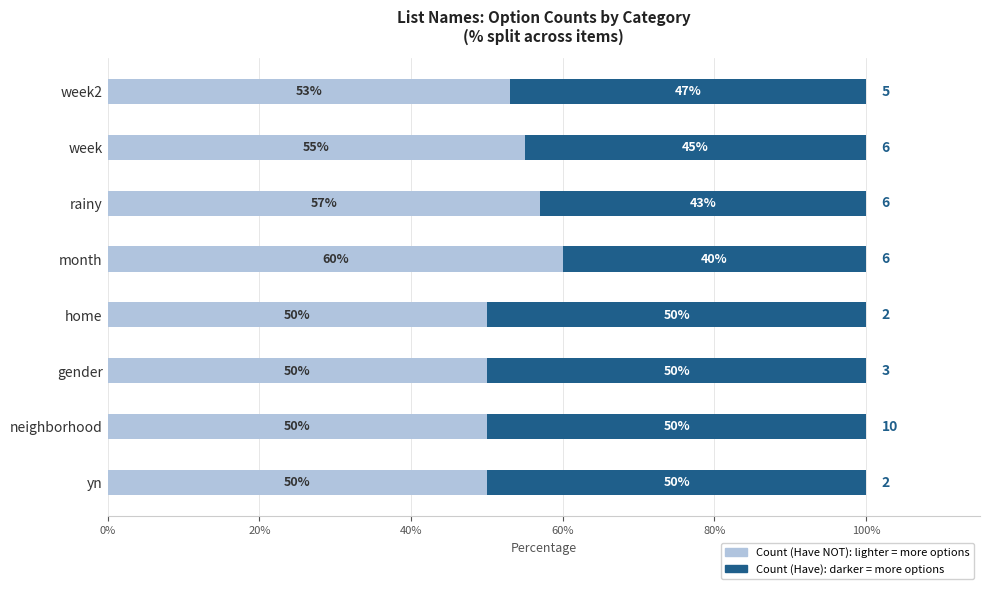

What is the total value across all series at week2?

100